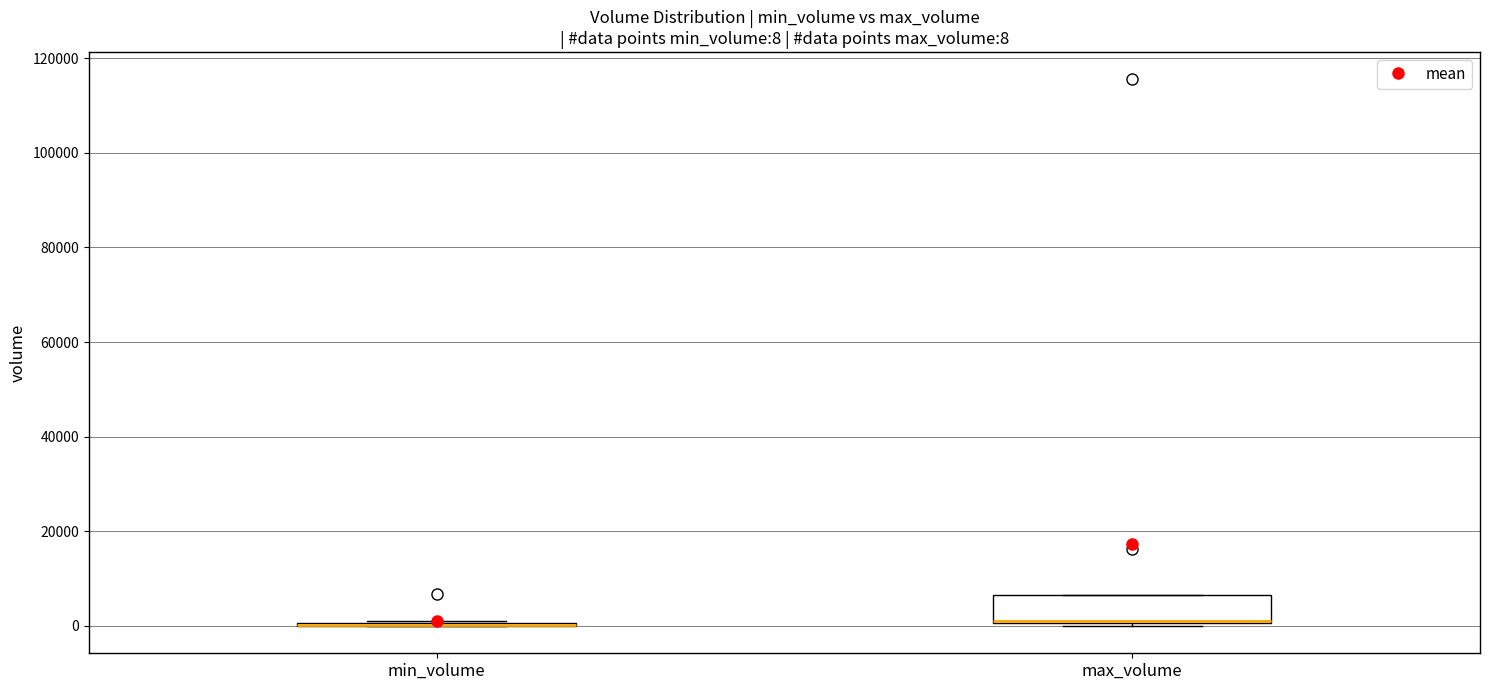

Which box is the tallest, from its lower edge to its upper edge?

max_volume